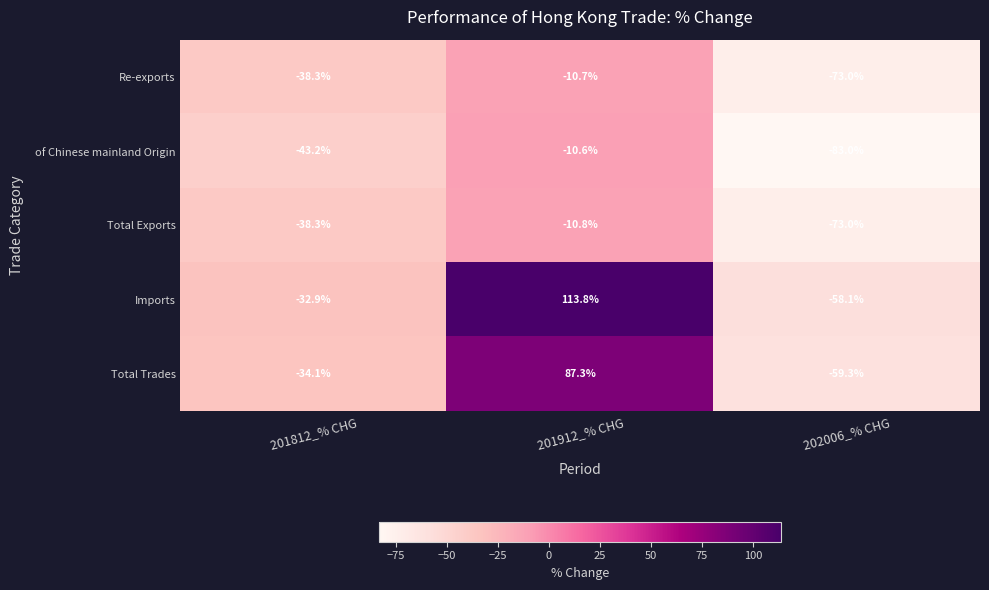

Which series changed the most between 201812_% CHG and 201912_% CHG?

Imports